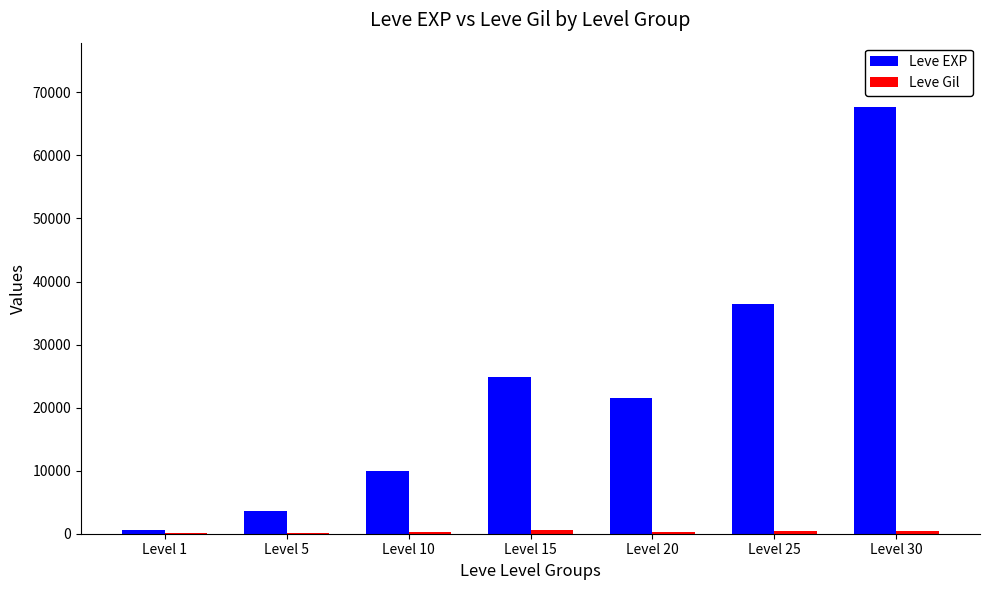

Which series changed the most between Level 10 and Level 30?

Leve EXP